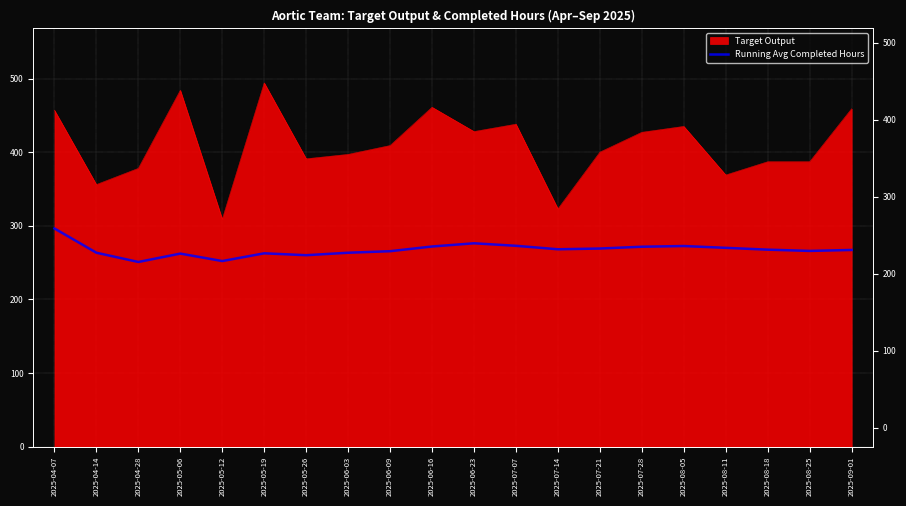

Count the number of values greater than 267.

11